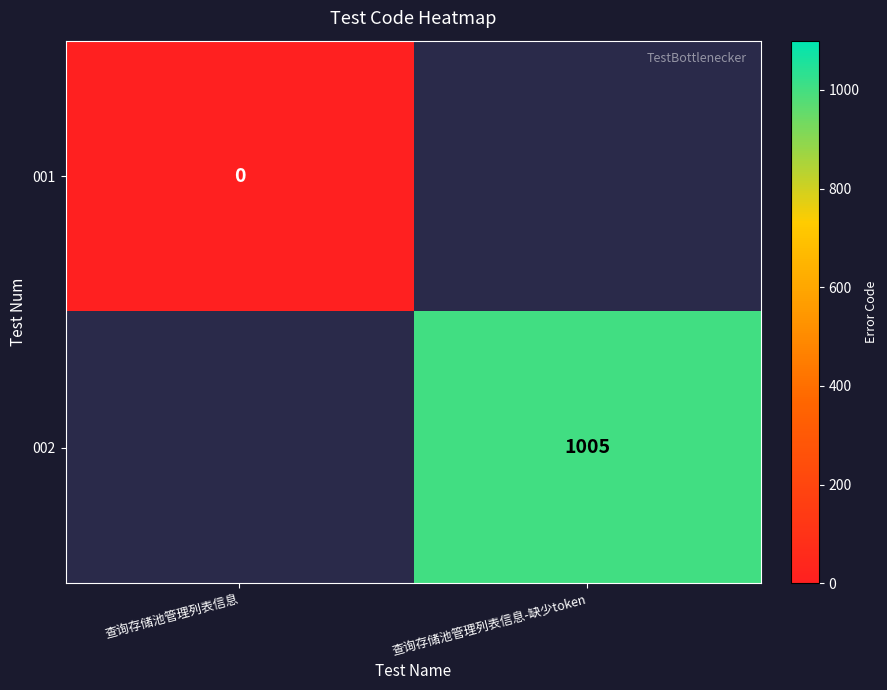

The value of 002 at 查询存储池管理列表信息-缺少token is 1005. True or false?

True